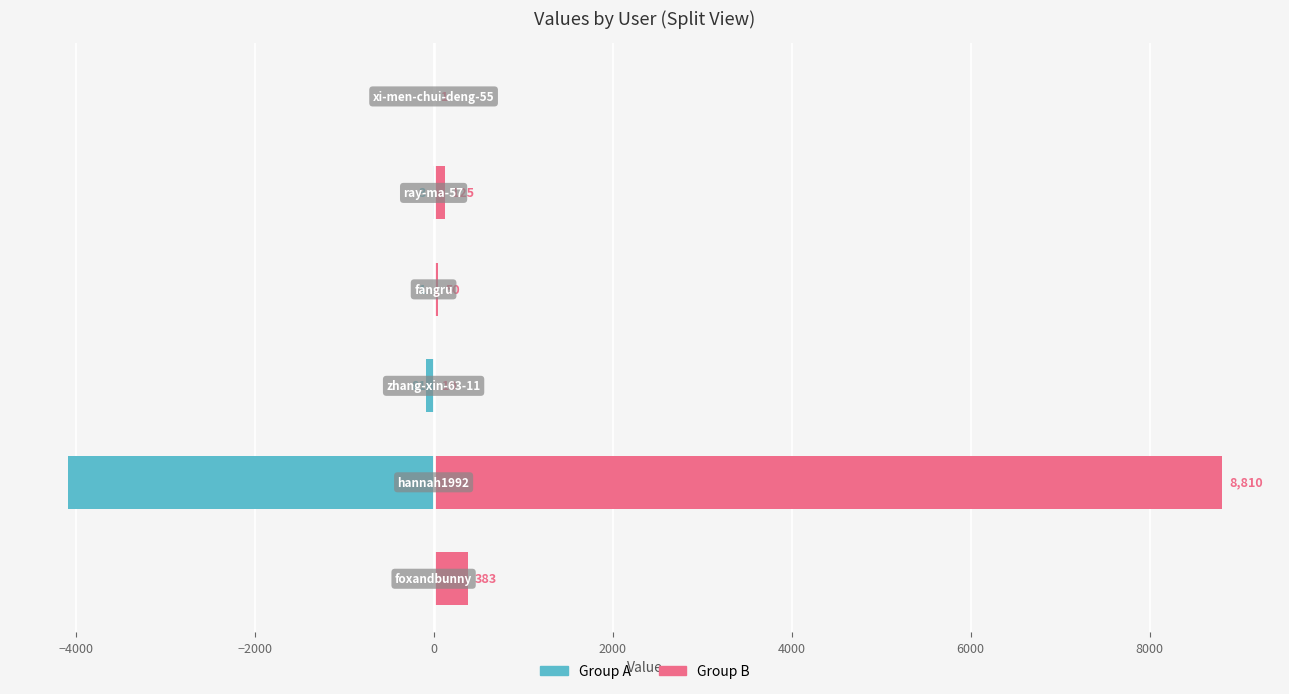

Which series changed the most between −4000 and −2000?

Group B